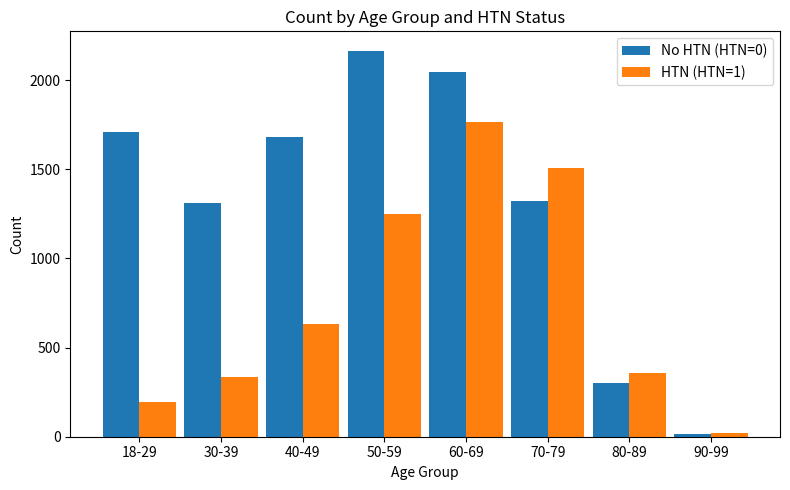

Read the HTN (HTN=1) value at 60-69, to the nearest 100.

1800